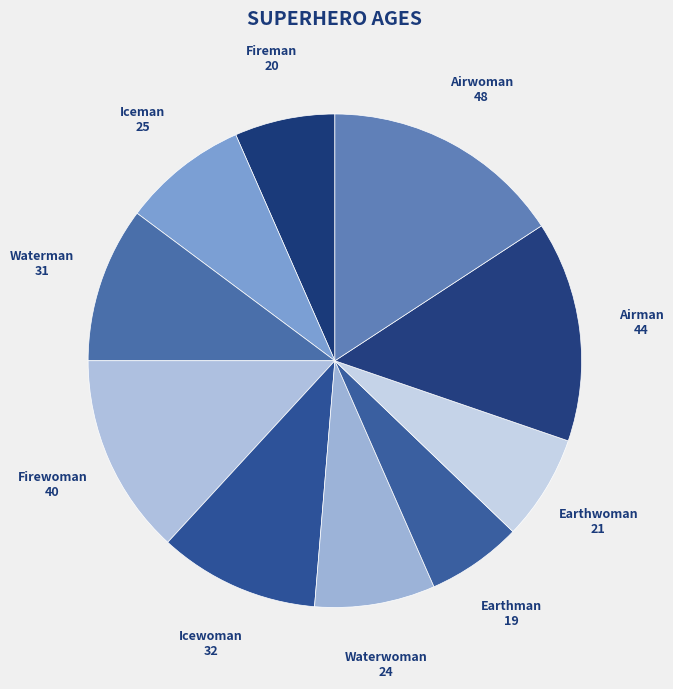

Do Airwoman and Icewoman together represent more than half of the pie?

No